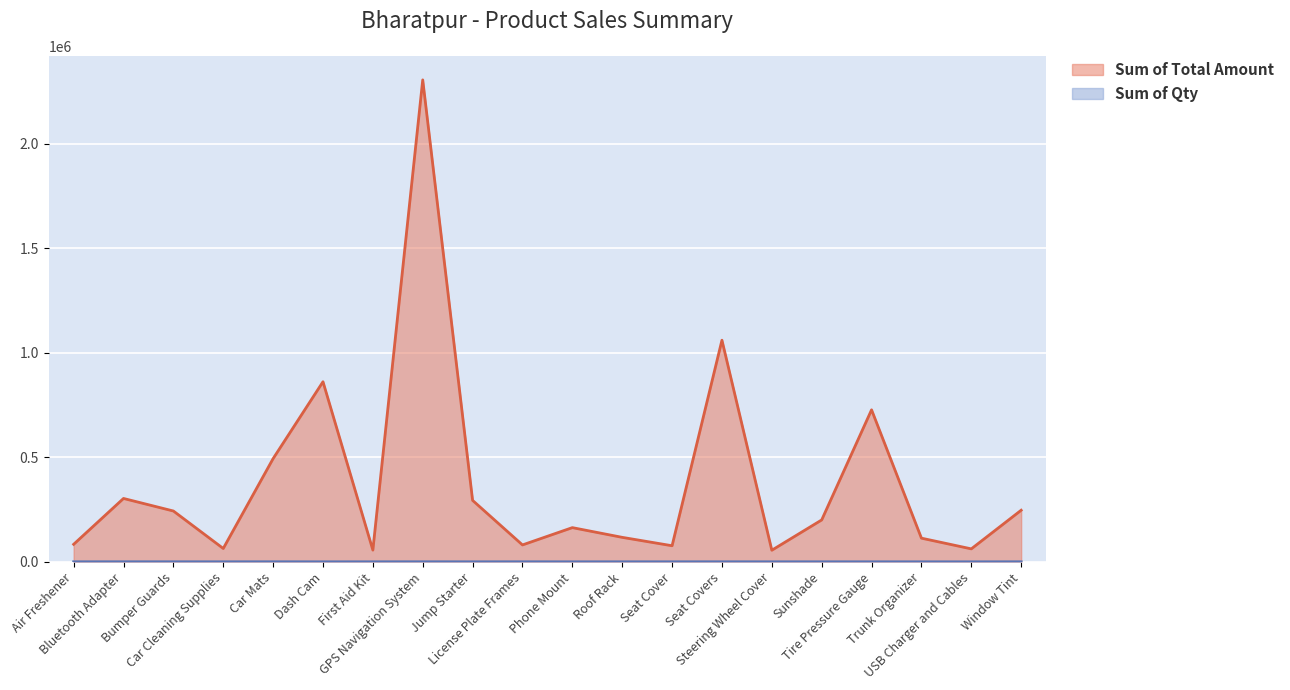

Where does the Sum of Qty series first go above 206?

Air Freshener